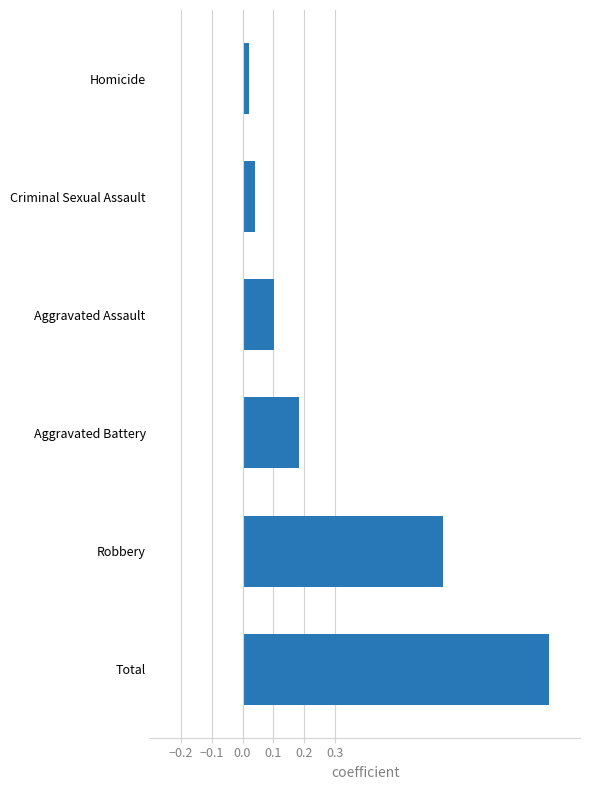

Count the number of categories in the chart.

6